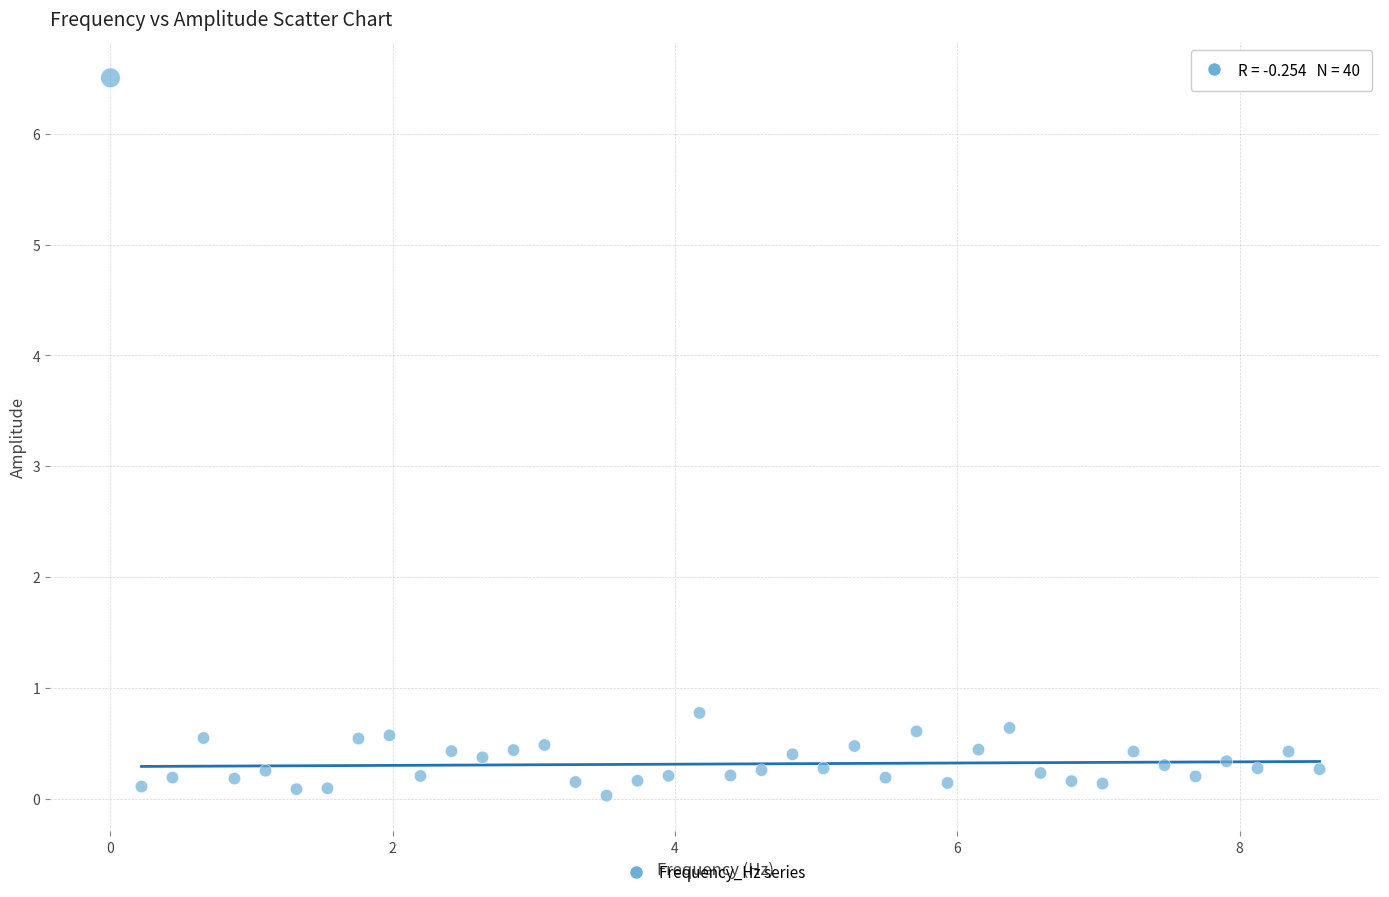

What is the range of Y values (max minus min)?

6.5